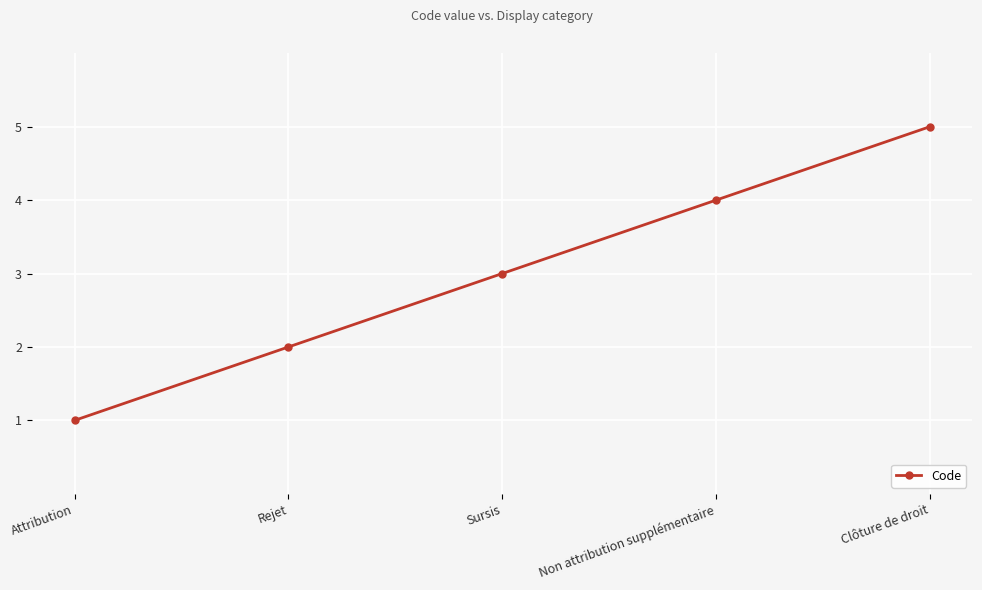

What is the greatest value displayed?

5